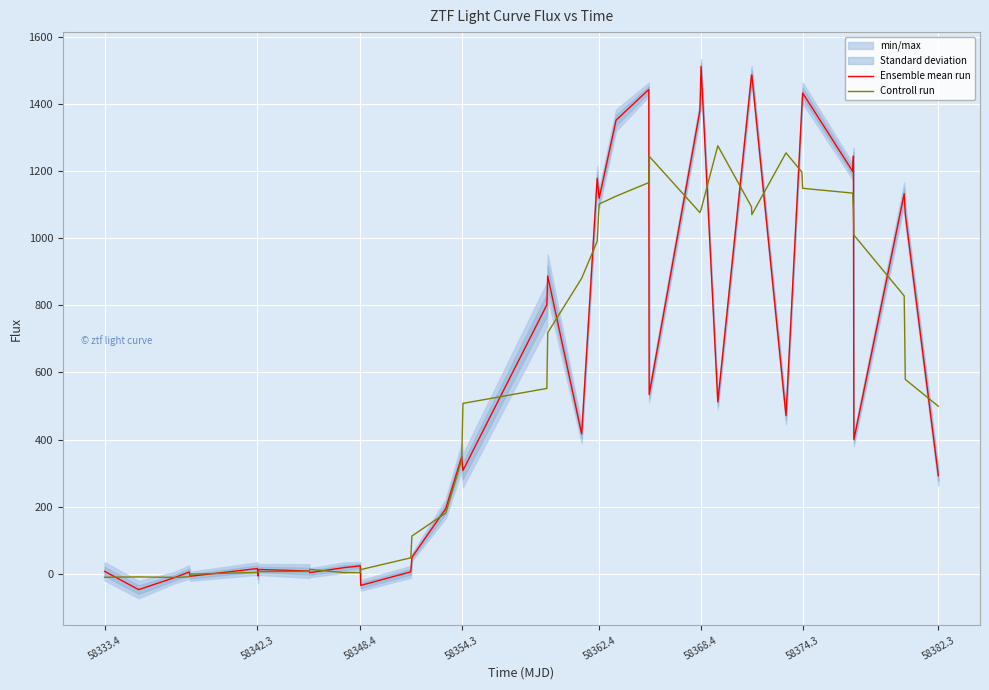

List the series in order of their overall mean, highest first.

Ensemble mean run, Controll run